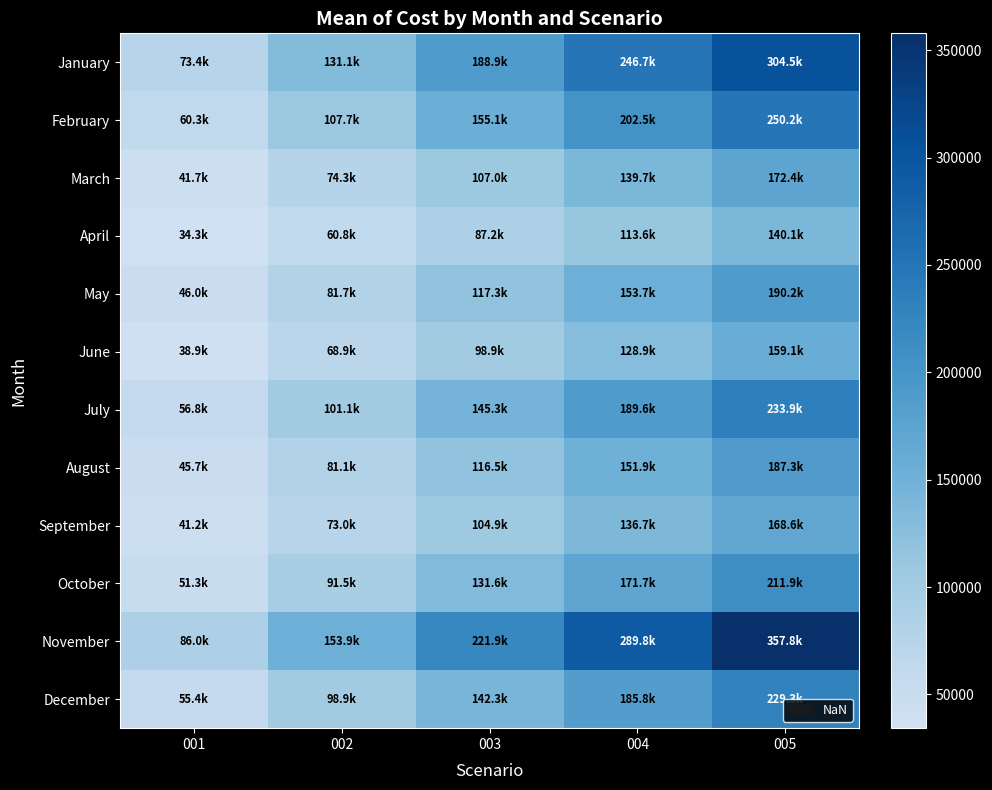

Which series has the widest spread of values?

November